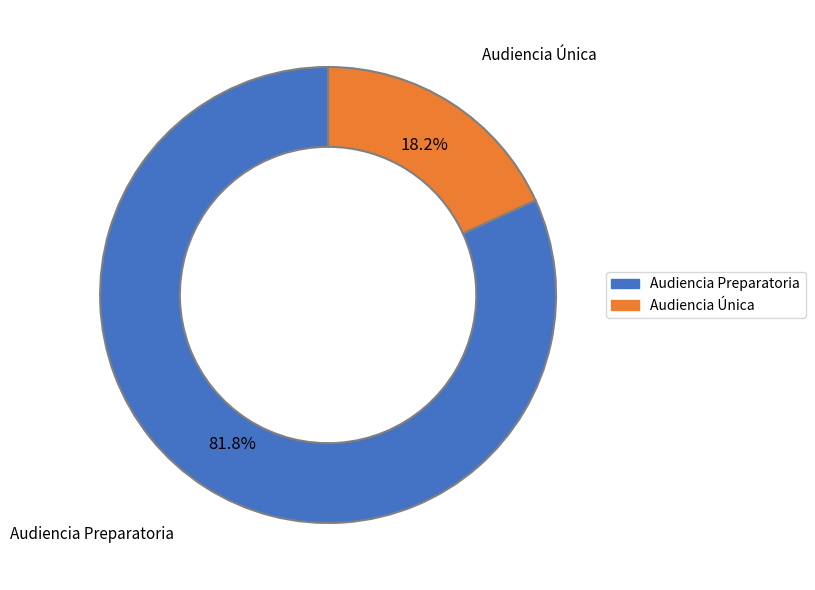

What is the ratio of the value at Audiencia Preparatoria to the value at Audiencia Única?

4.5